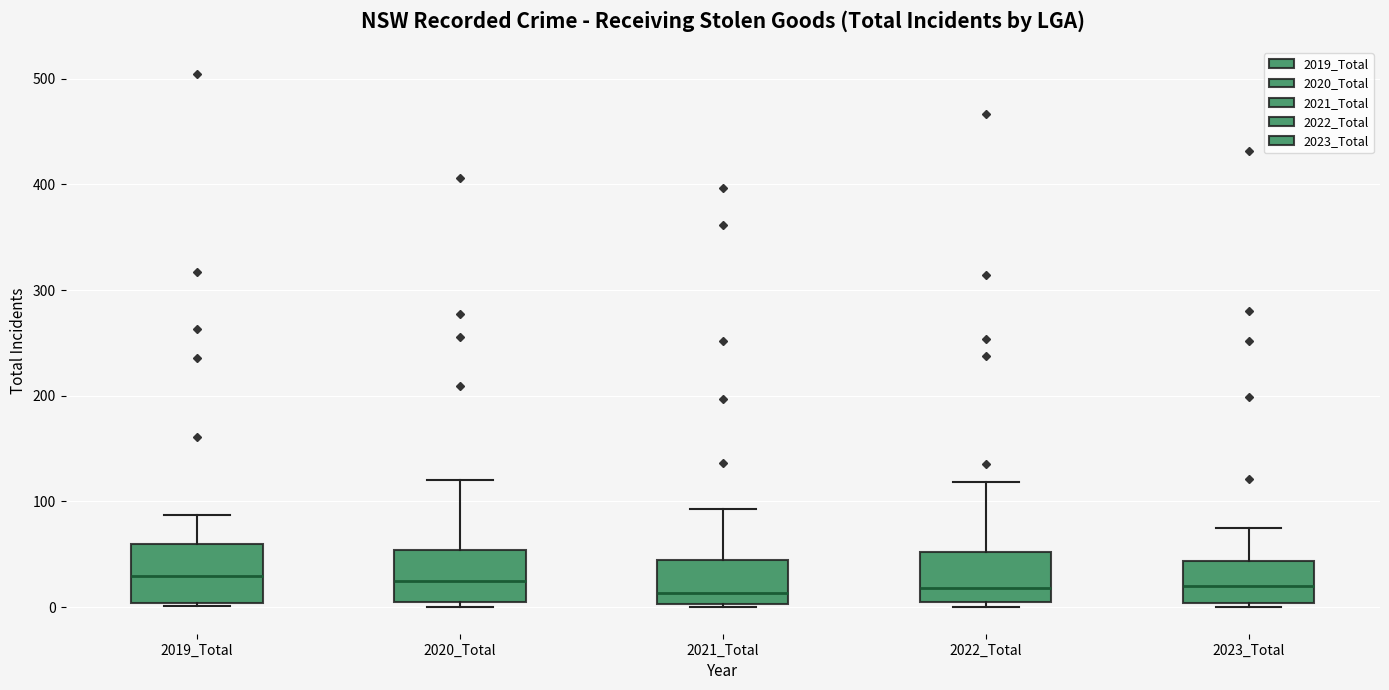

Reading left to right, transcribe this box plot: for each box, give where its median line is, the range the box spans, and where its two whiskers end, as read against the y-axis. The values are not printed on the chart, so give them approximately, as read against the axis.

2019_Total: median 30, box 0 to 60, whiskers 0 to 90
2020_Total: median 30, box 0 to 50, whiskers 0 (just below the box's lower edge) to 120
2021_Total: median 10, box 0 to 50, whiskers 0 to 90
2022_Total: median 20, box 10 to 50, whiskers 0 to 120
2023_Total: median 20, box 0 to 40, whiskers 0 (just below the box's lower edge) to 80